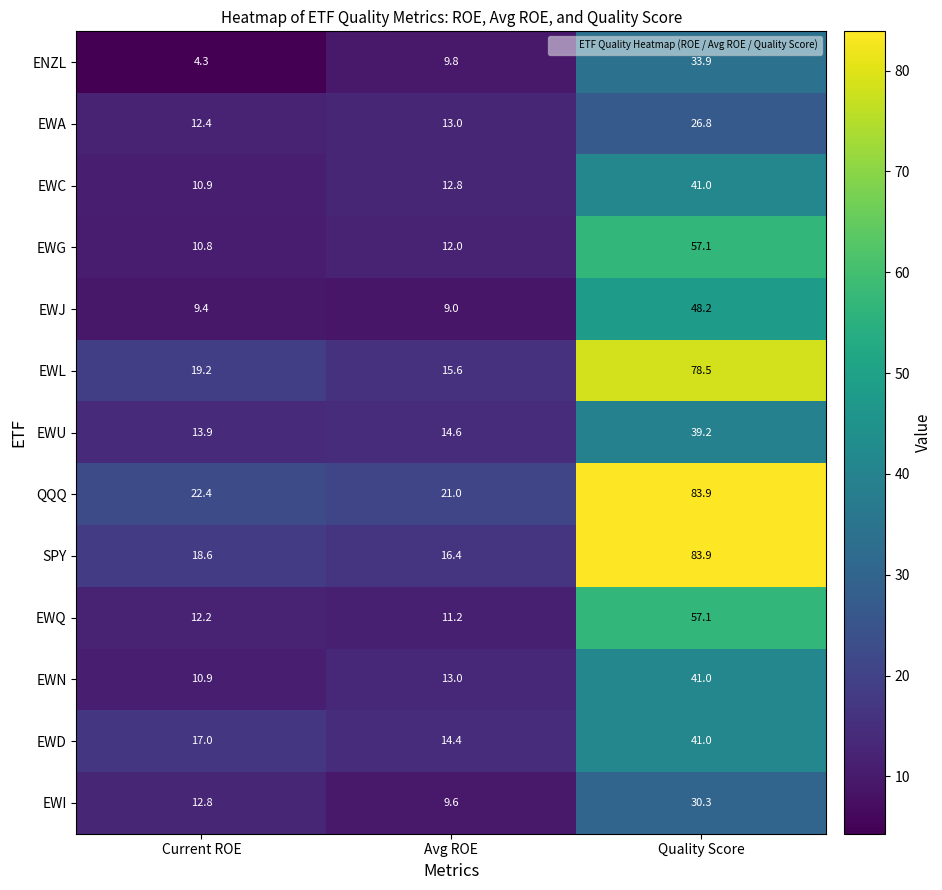

The value of ENZL at Current ROE is 7.2. True or false?

False